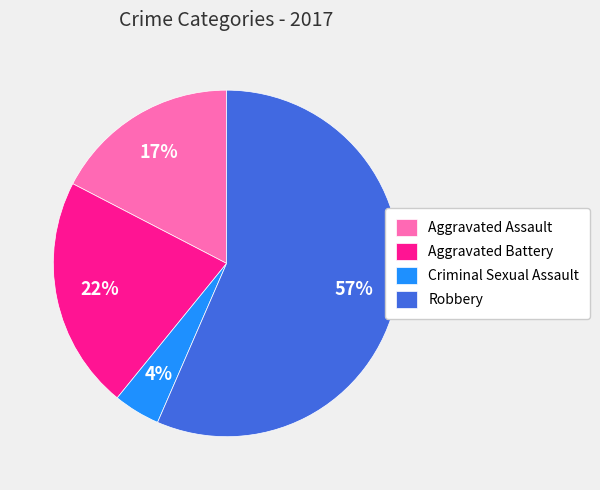

To the nearest percent, what is the average slice percentage?

25%